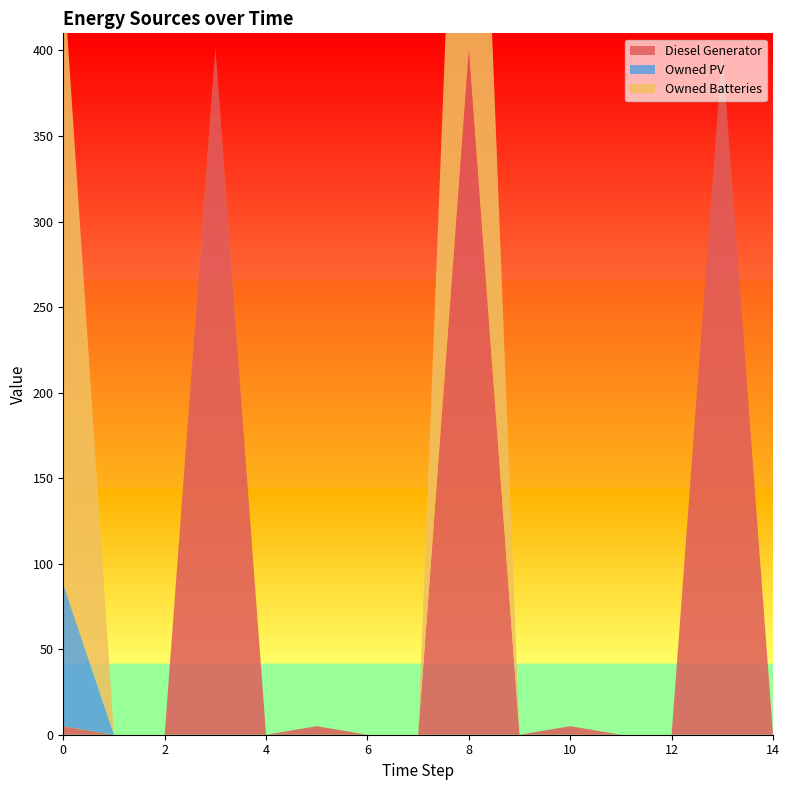

Reading left to right, list all the values displayed in this chart.

Diesel Generator: 0=5	1=0	2=0	3=400	4=0	5=5	6=0	7=0	8=400	9=0	10=5	11=0	12=0	13=400	14=0
Owned PV: 0=83	1=0	2=0	3=0	4=0	5=0	6=0	7=0	8=0	9=0	10=0	11=0	12=0	13=0	14=0
Owned Batteries: 0=357	1=0	2=0	3=1	4=0	5=0	6=0	7=0	8=357	9=0	10=0	11=0	12=0	13=0	14=0